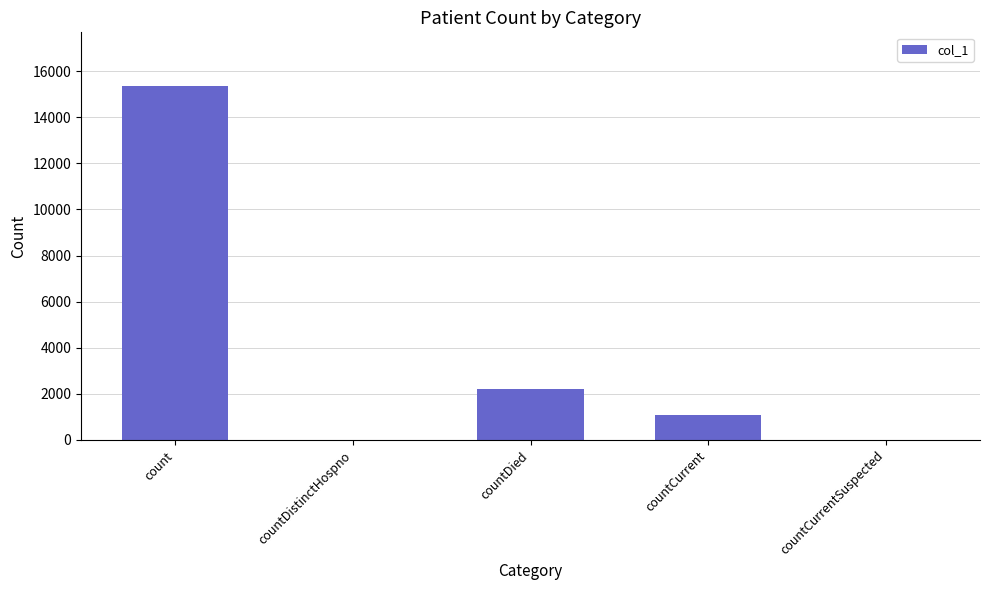

Which label corresponds to the largest value in the chart?

count